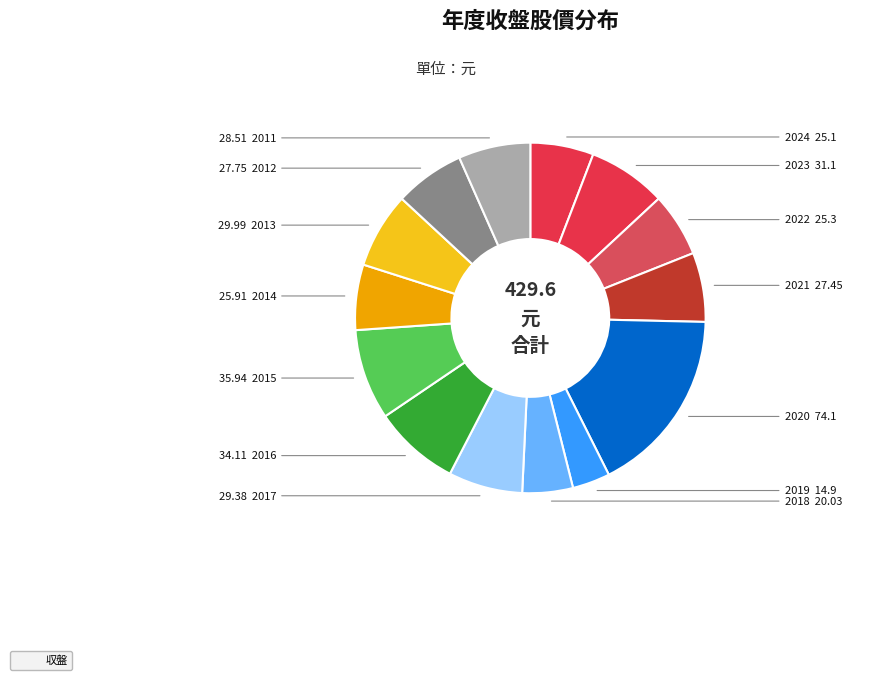

How many segments does this pie chart have?

14